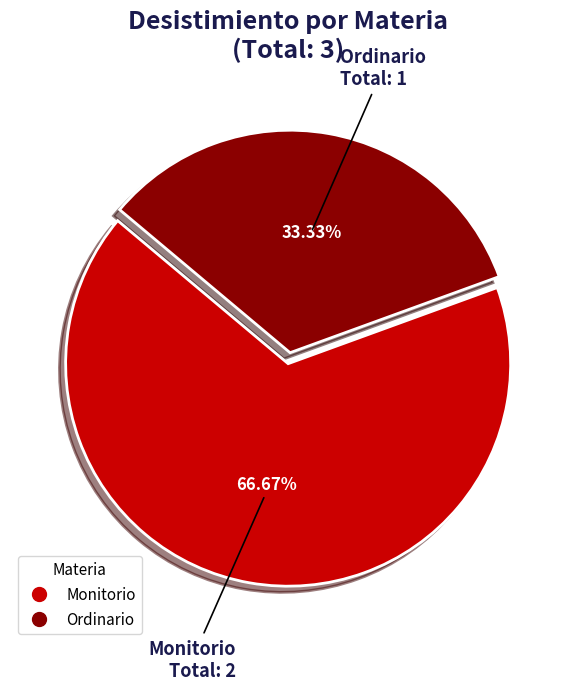

Which category accounts for the majority?

Monitorio